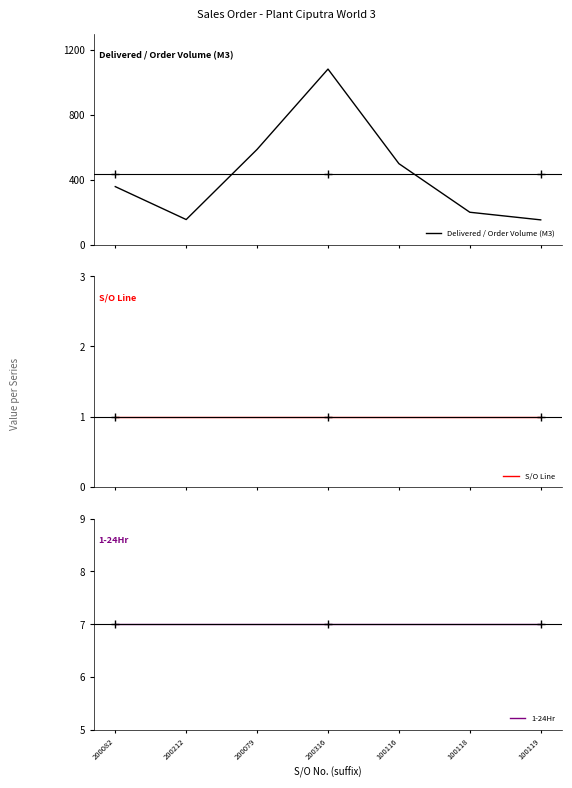

How many data points does each series have?

7